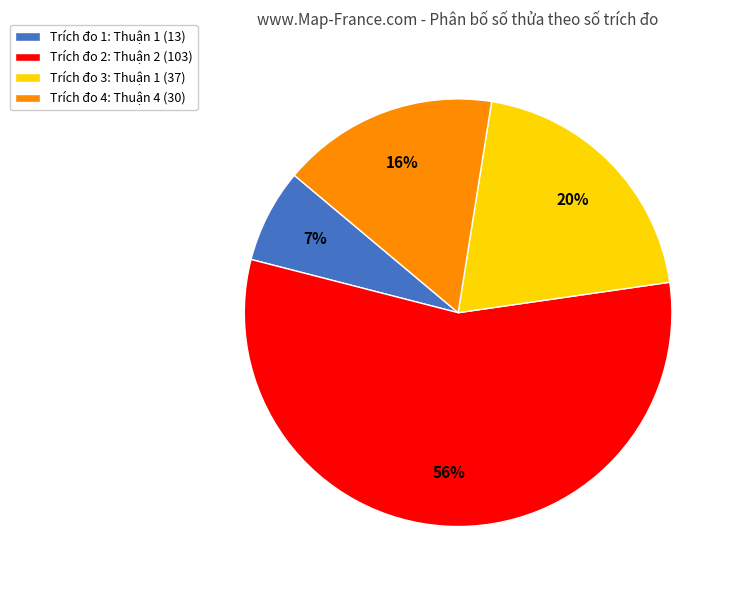

Does any single category account for the majority?

Yes